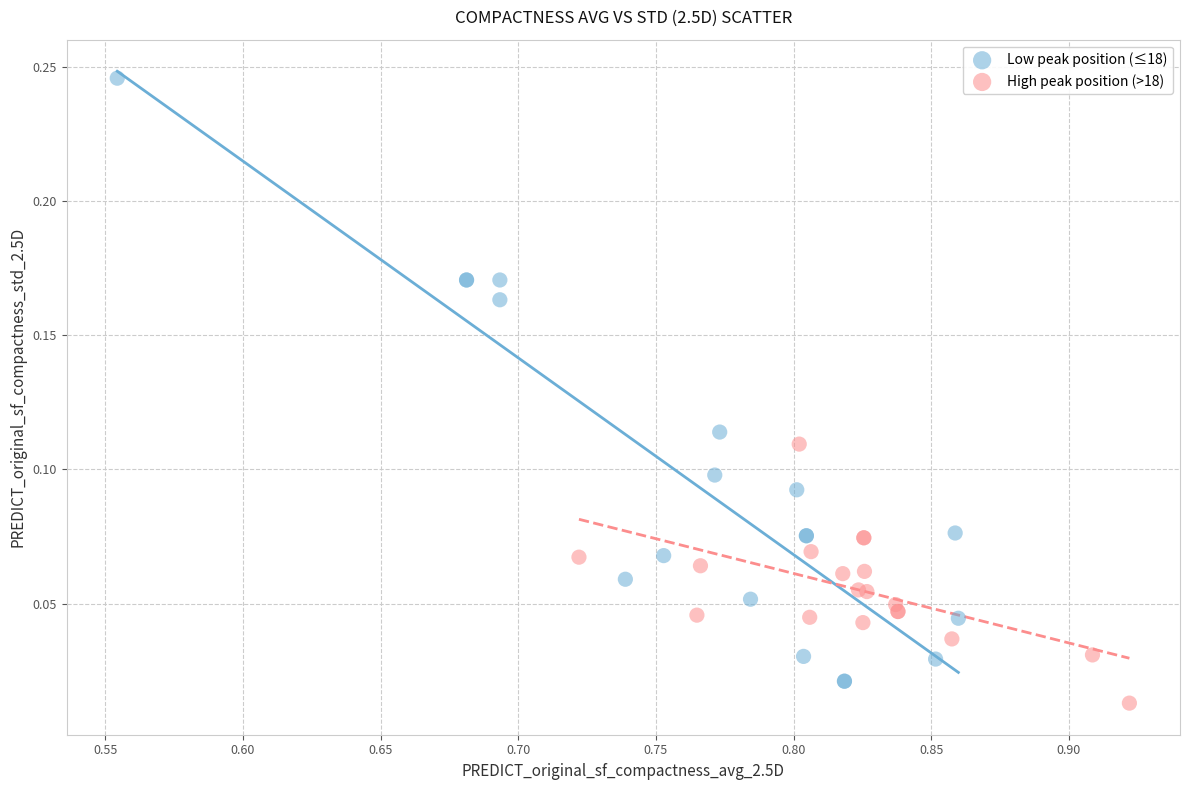

Which series contains the highest Y value?

Low peak position (≤18)